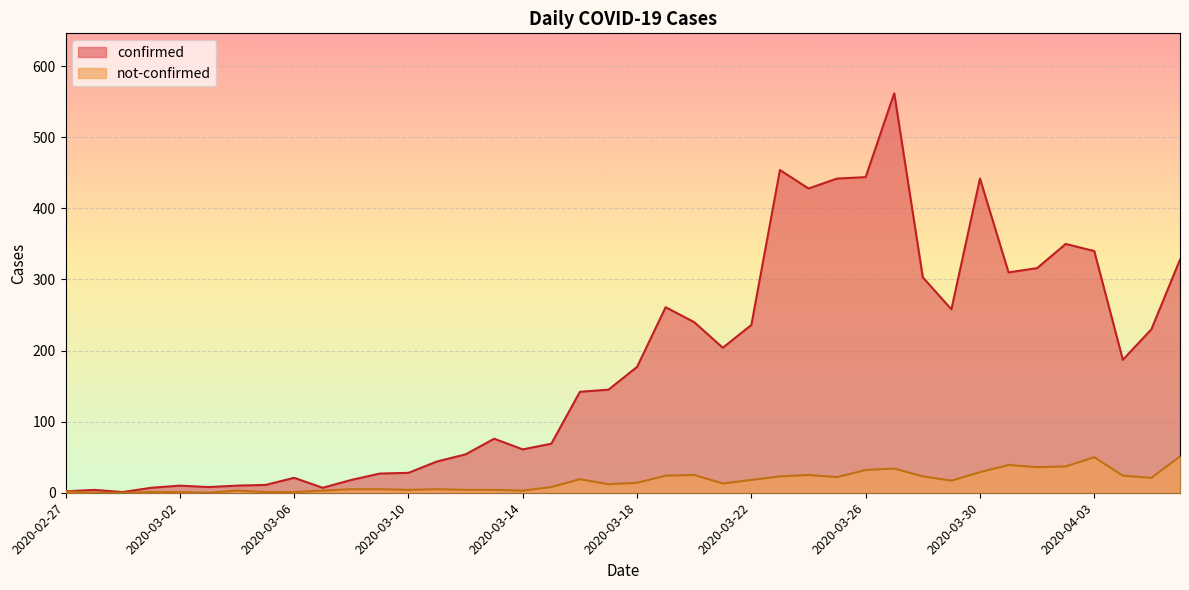

Is it true that not-confirmed equals 8 at 2020-03-28?

False